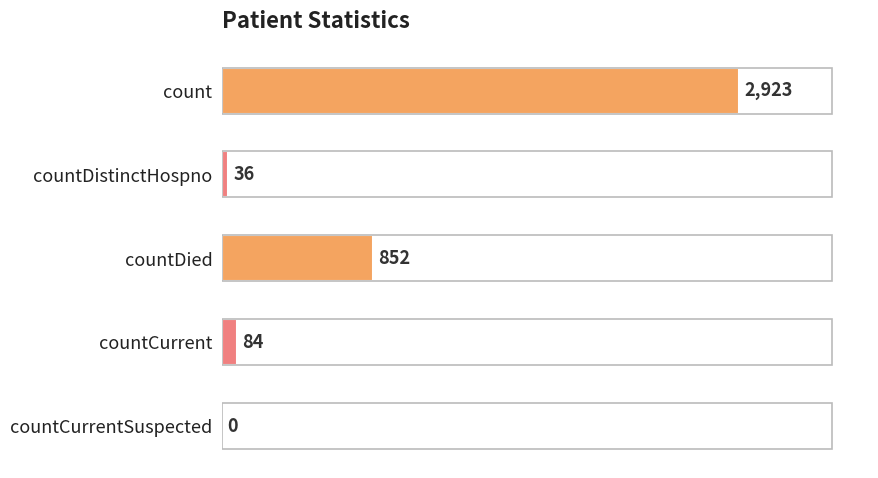

Between countCurrent and countDistinctHospno, which is larger?

countCurrent